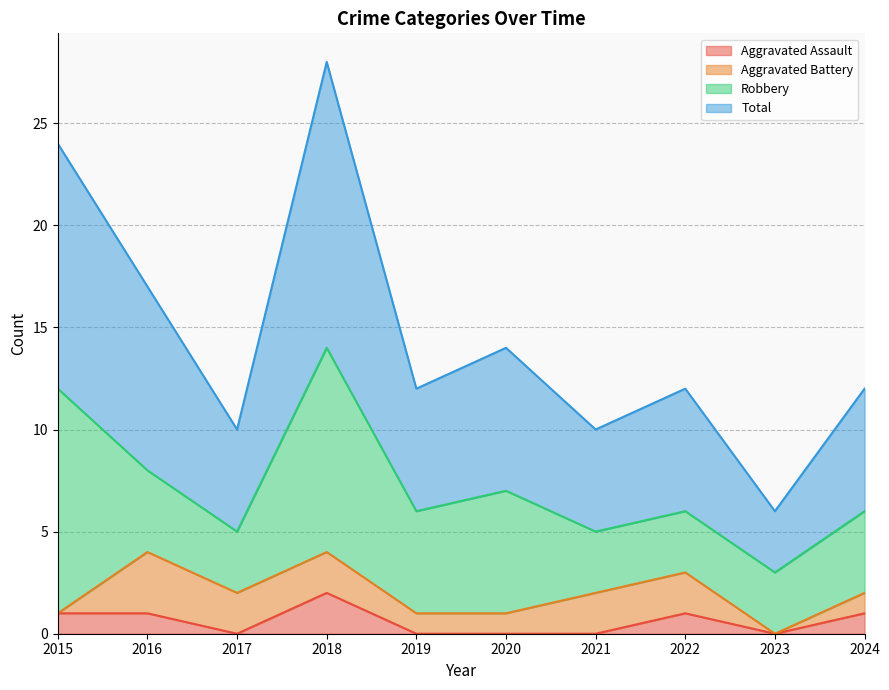

At which category is the sum across all series the highest?

2018